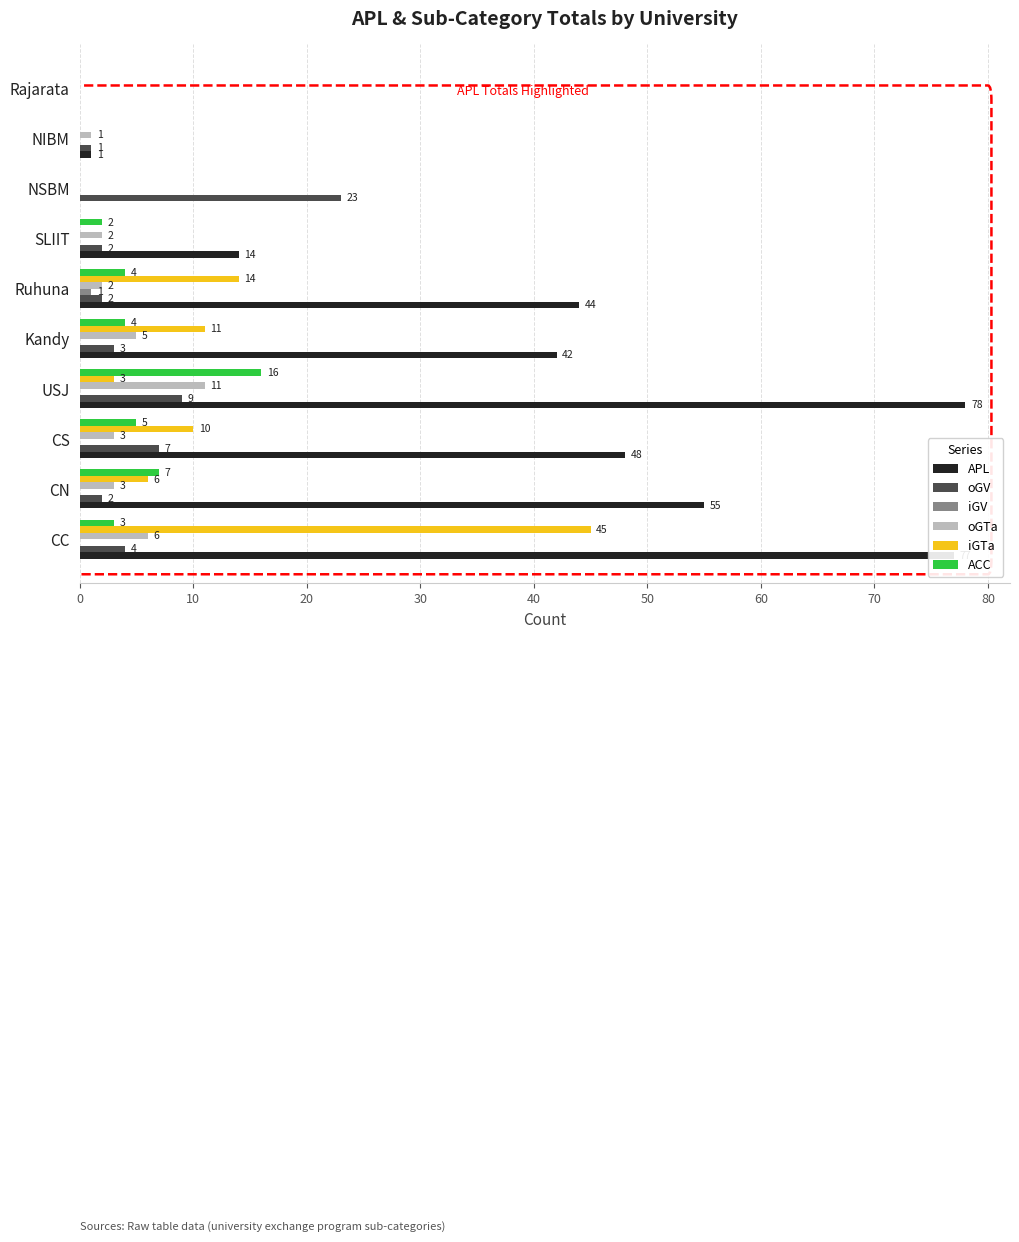

Which series has the largest total across all categories?

APL